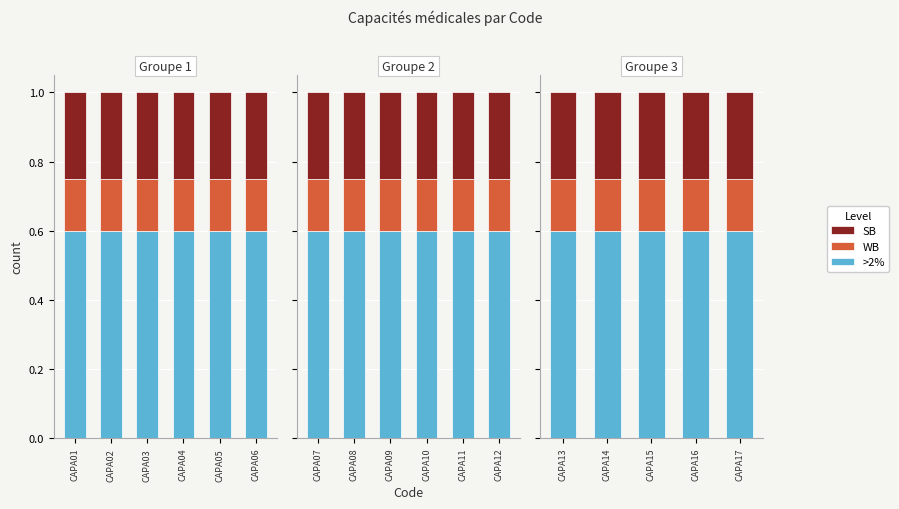

What is the value of the >2% bar at the 4th from the left?

0.6